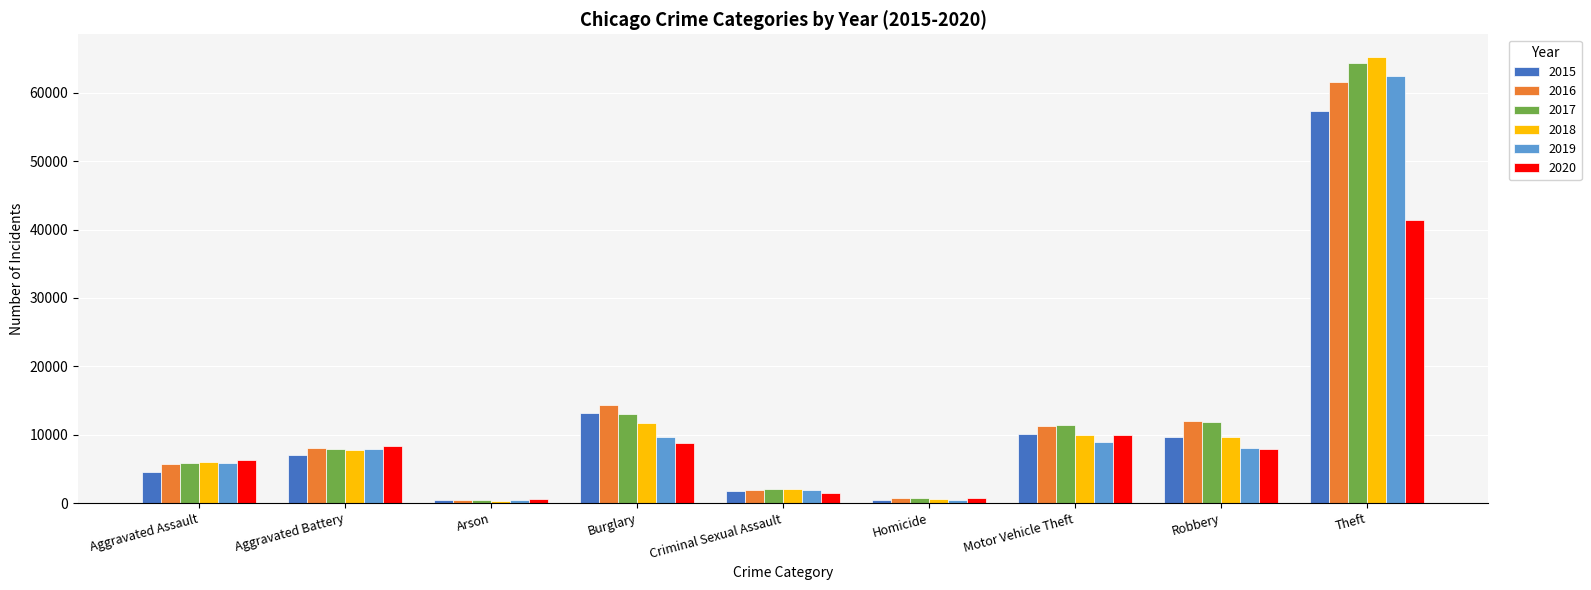

At which category is the sum across all series the highest?

Theft